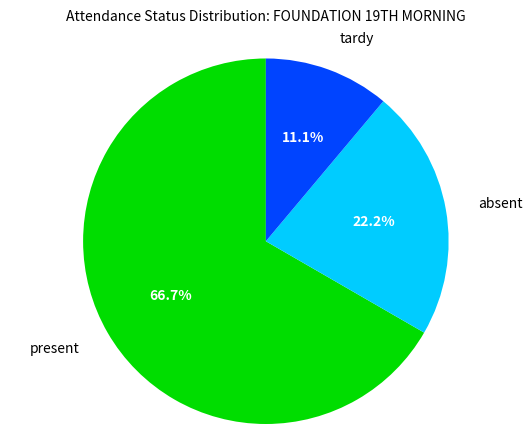

Approximately how many times larger is the value at tardy compared to present?

0.2